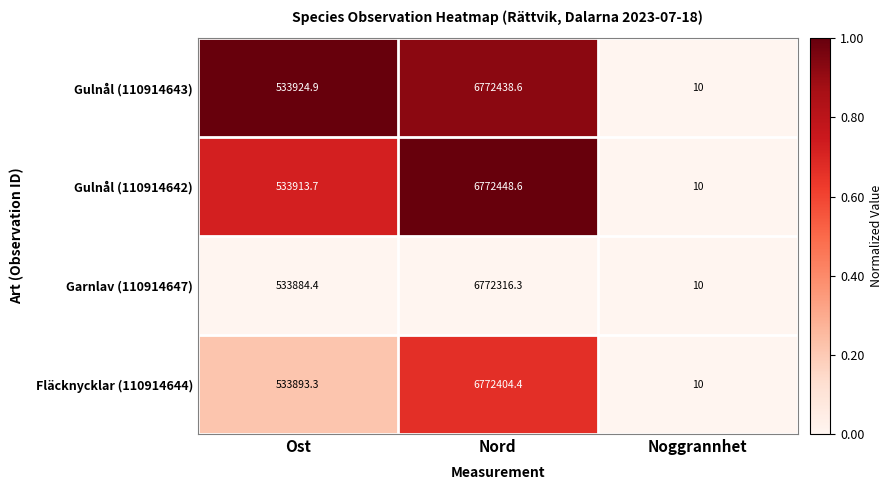

Reading left to right, what are all the values shown in this chart?

Gulnål (110914643): 533924.9	6772438.6	10.0
Gulnål (110914642): 533913.7	6772448.6	10.0
Garnlav (110914647): 533884.4	6772316.3	10.0
Fläcknycklar (110914644): 533893.3	6772404.4	10.0